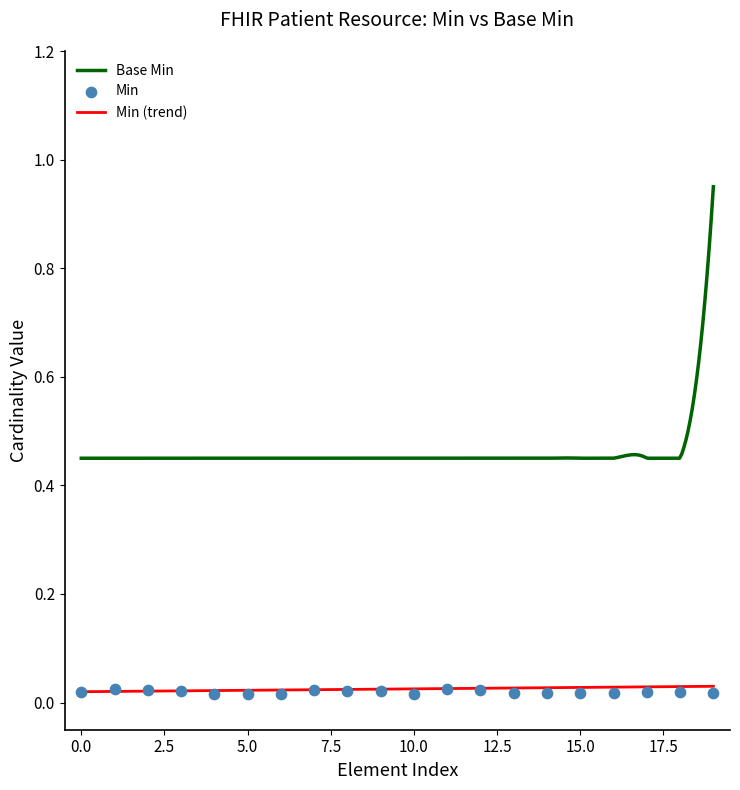

Which series contains the highest Y value?

Base Min